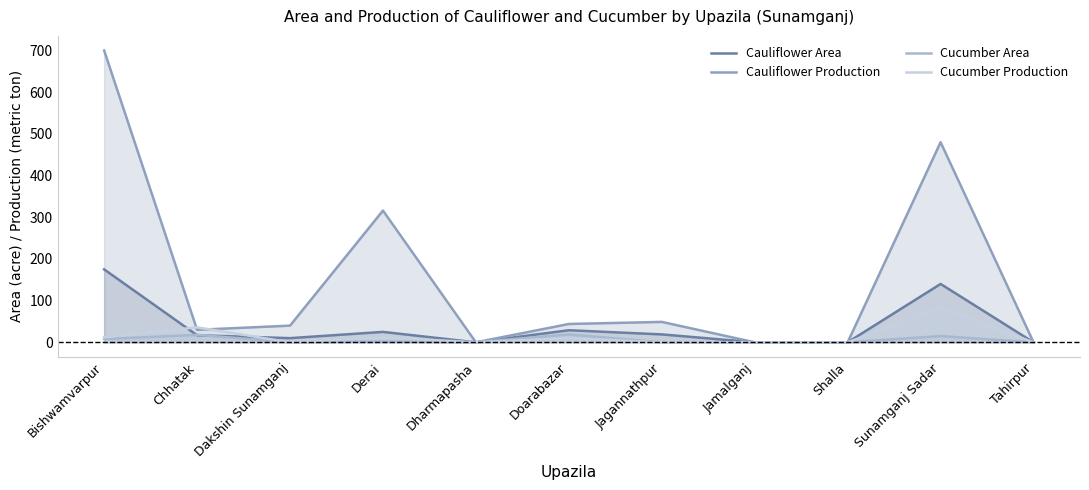

What are all the series names shown in the legend?

Cauliflower Area, Cauliflower Production, Cucumber Area, Cucumber Production